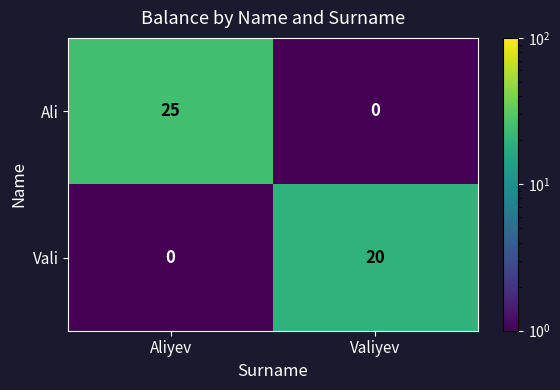

Which series changed the most between Aliyev and Valiyev?

Ali